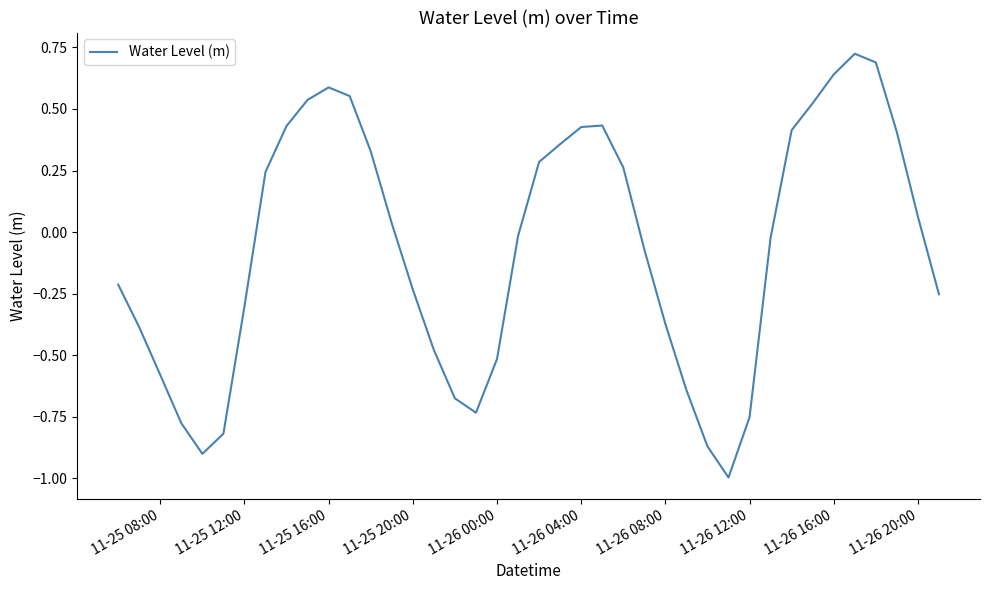

How many interior local peaks (higher than both neighbors) does the data have?

3